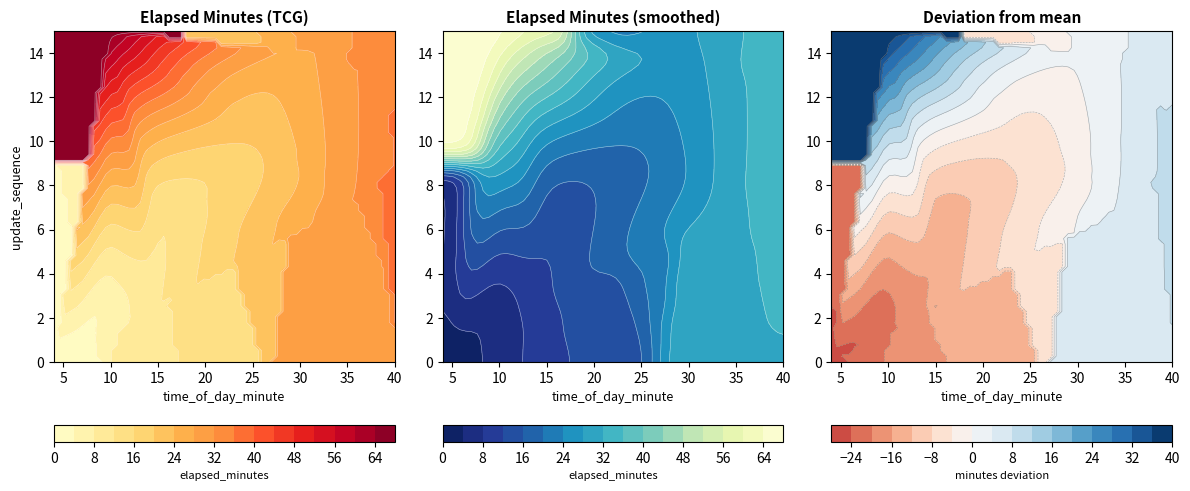

What is the difference between the maximum and minimum values in the elapsed_raw series?

66.2